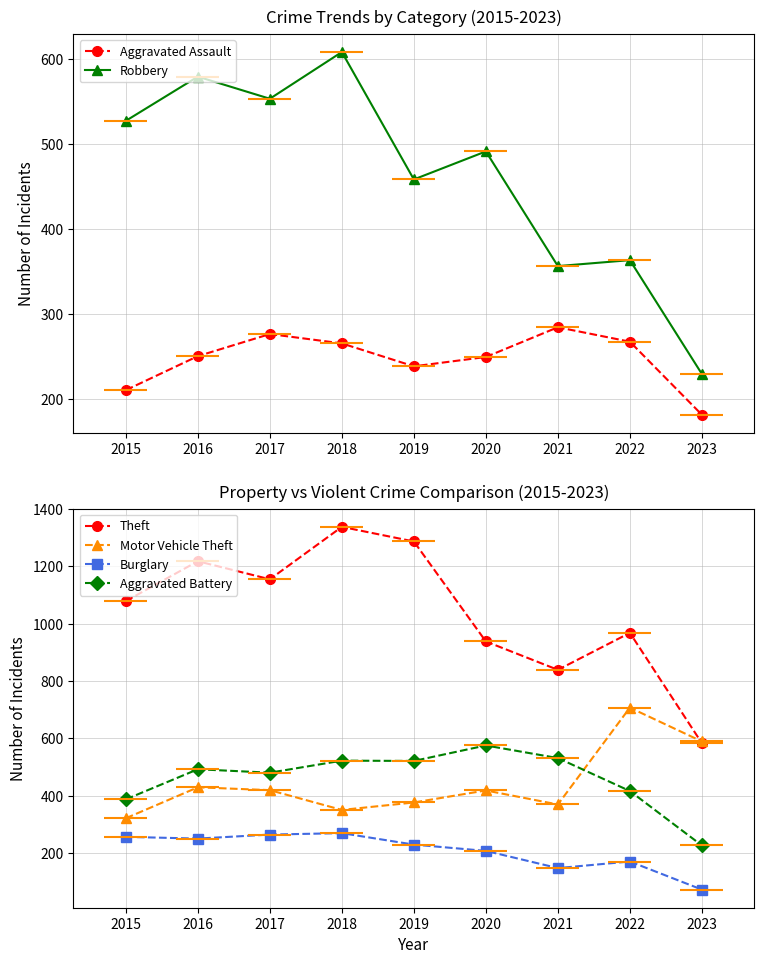

At which category does Burglary reach its first local valley?

2016